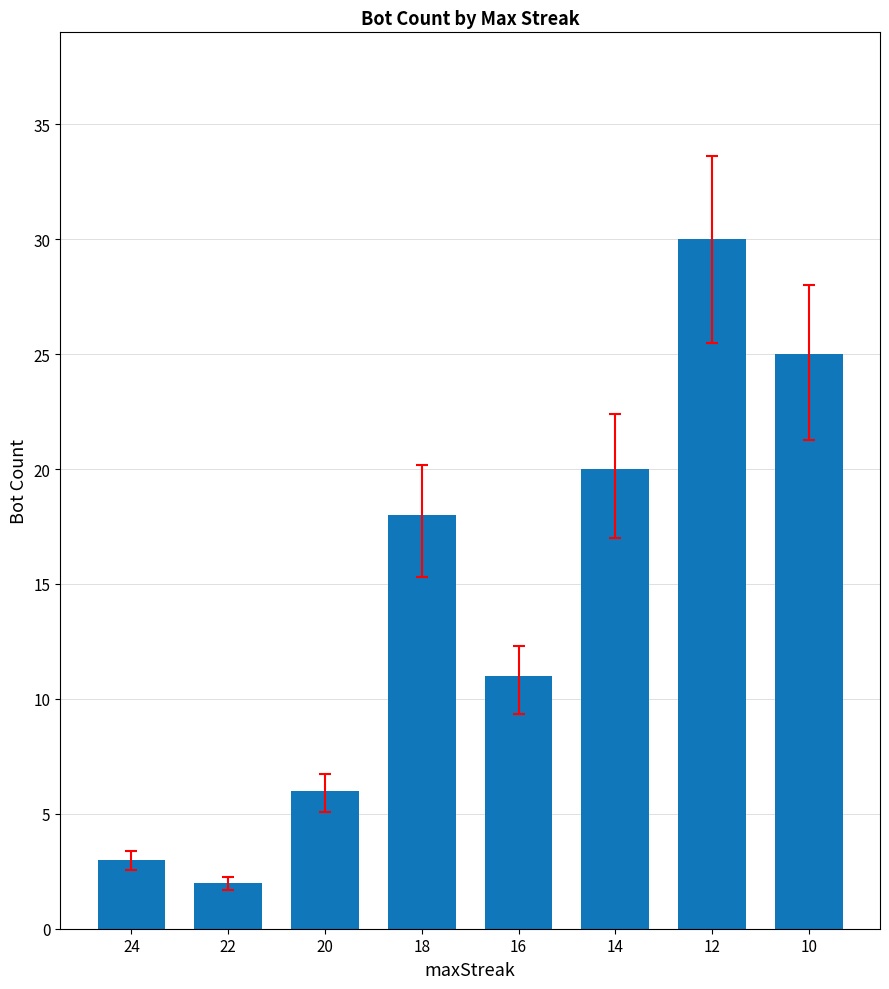

Reading left to right, transcribe all the data shown in this chart.

3	2	6	18	11	20	30	25